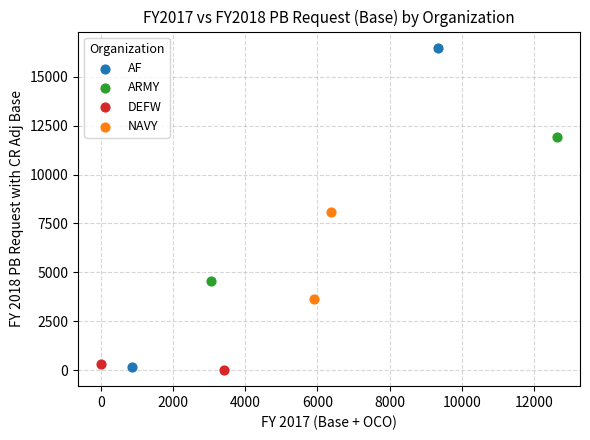

Which series reaches the maximum Y coordinate?

AF